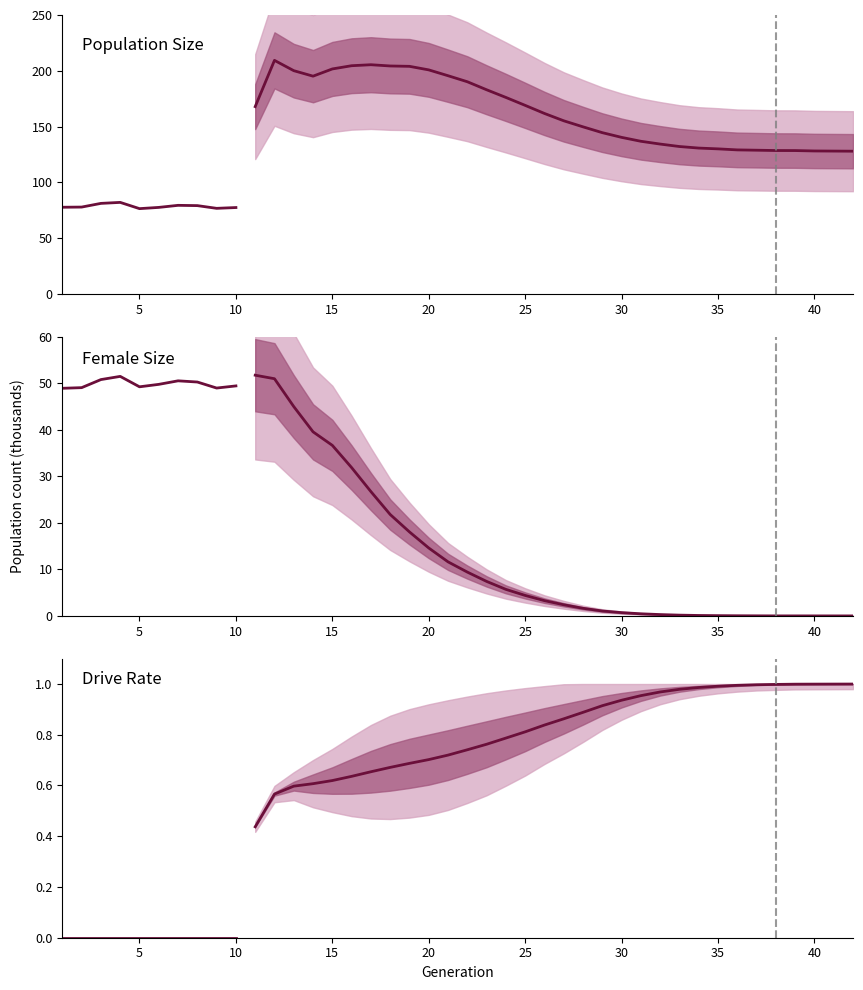

What is the highest value of the female_size series?

51.5